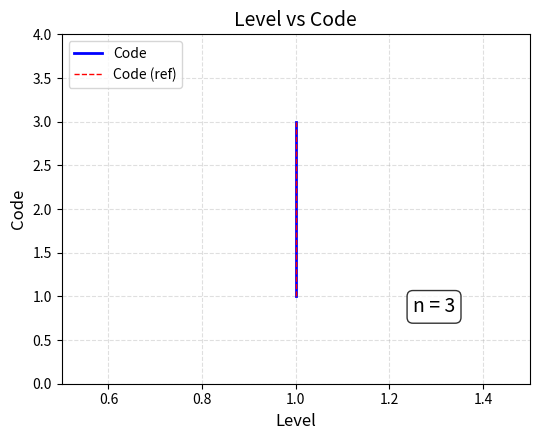

At how many categories does at least one series exceed 2?

1